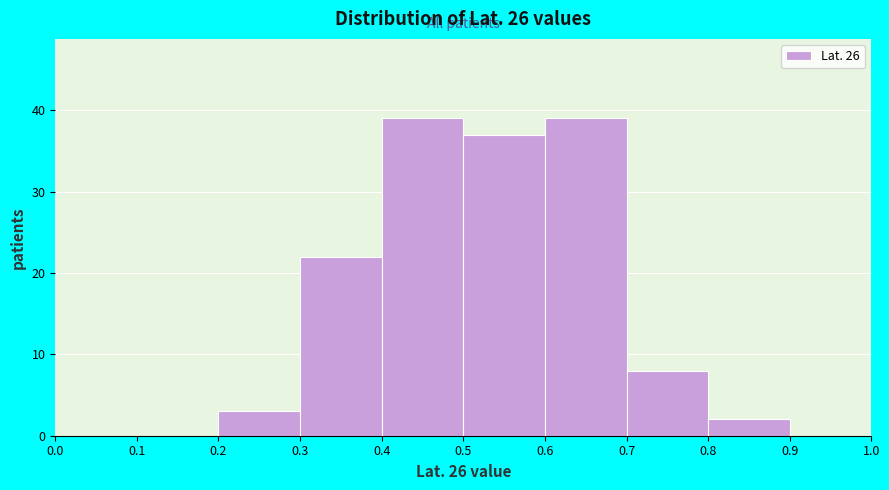

Reading left to right, transcribe this chart: for each bar, give the range it covers on the x-axis and its height. The values are not printed on the chart, so give them approximately, as read against the axis.

0.0 to 0.1: 0
0.1 to 0.2: 0
0.2 to 0.3: 3
0.3 to 0.4: 22
0.4 to 0.5: 39
0.5 to 0.6: 37
0.6 to 0.7: 39
0.7 to 0.8: 8
0.8 to 0.9: 2
0.9 to 1.0: 0